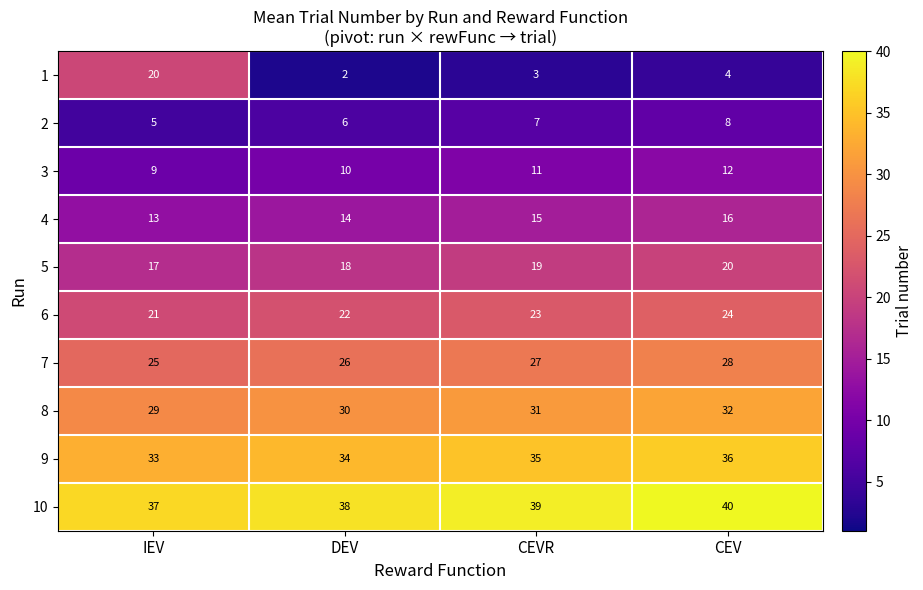

The value of 1 at CEV is 7. True or false?

False